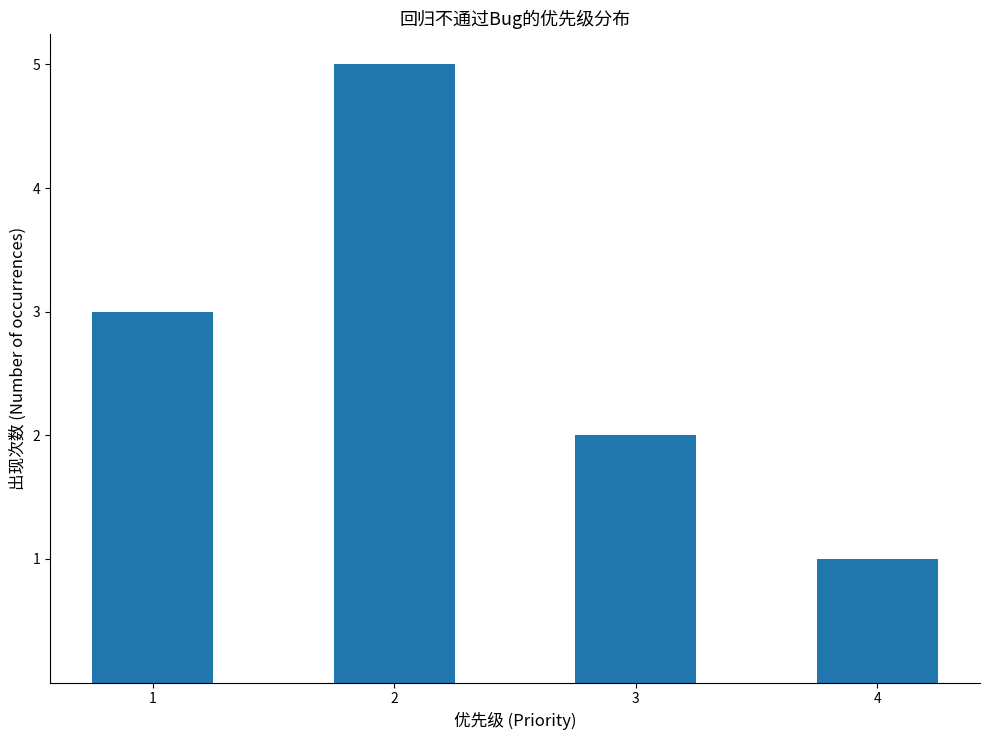

The chart shows a value of 5 at 2. True or false?

True